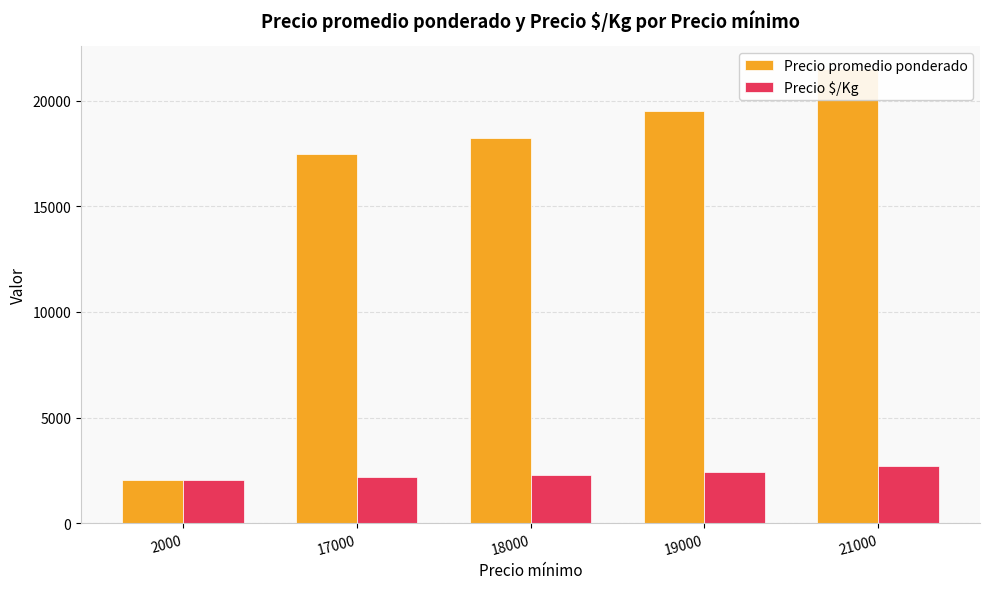

At how many categories does at least one series exceed 3392?

4